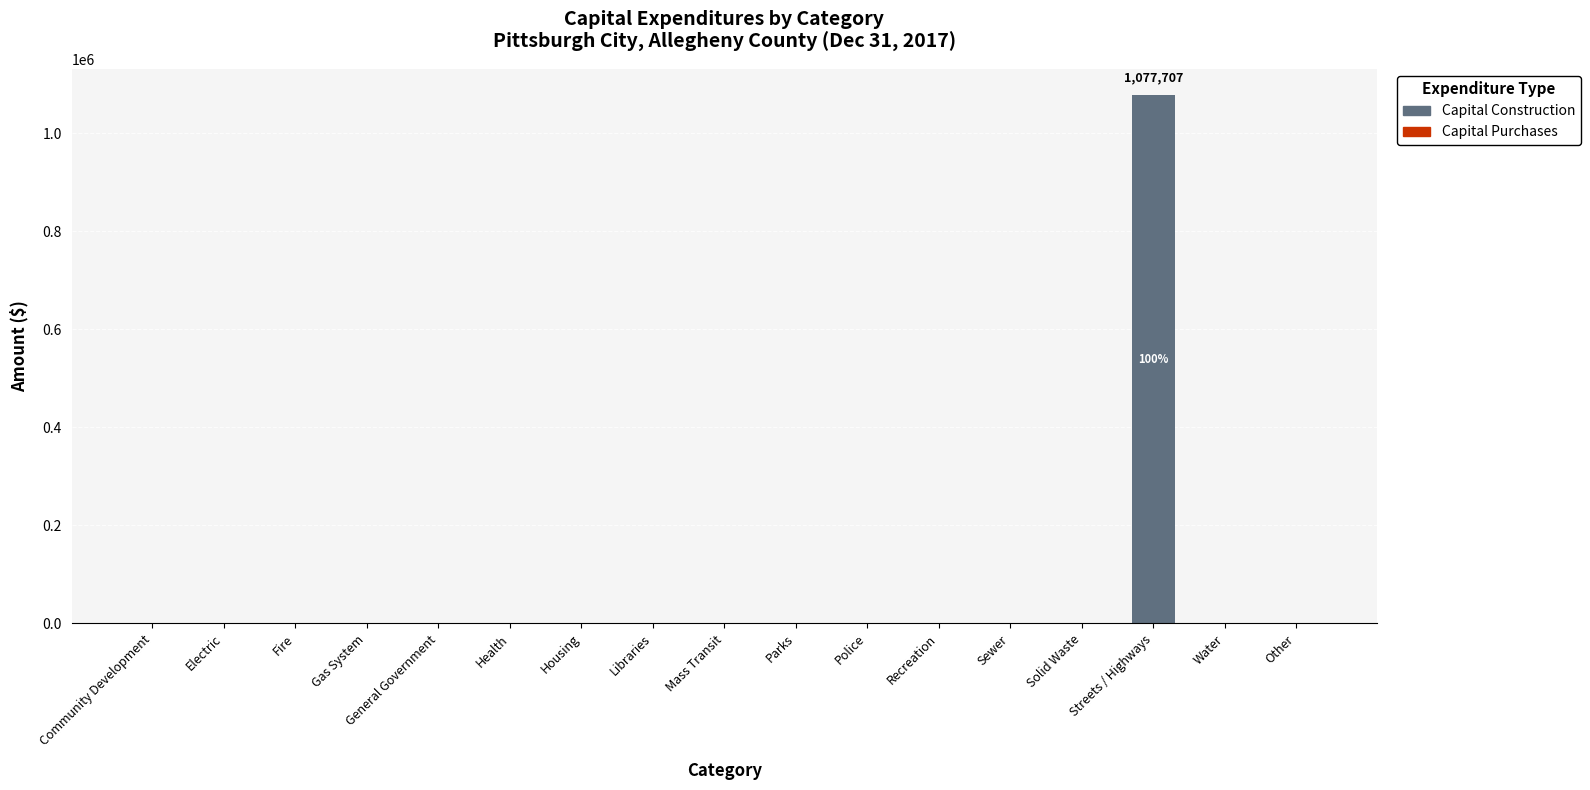

Which category has the highest value across all series?

Streets / Highways